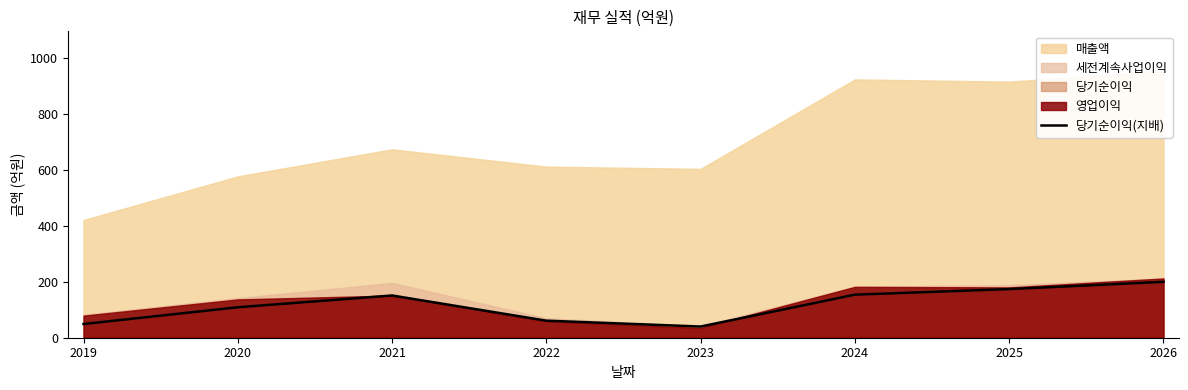

Count the number of categories in the chart.

8